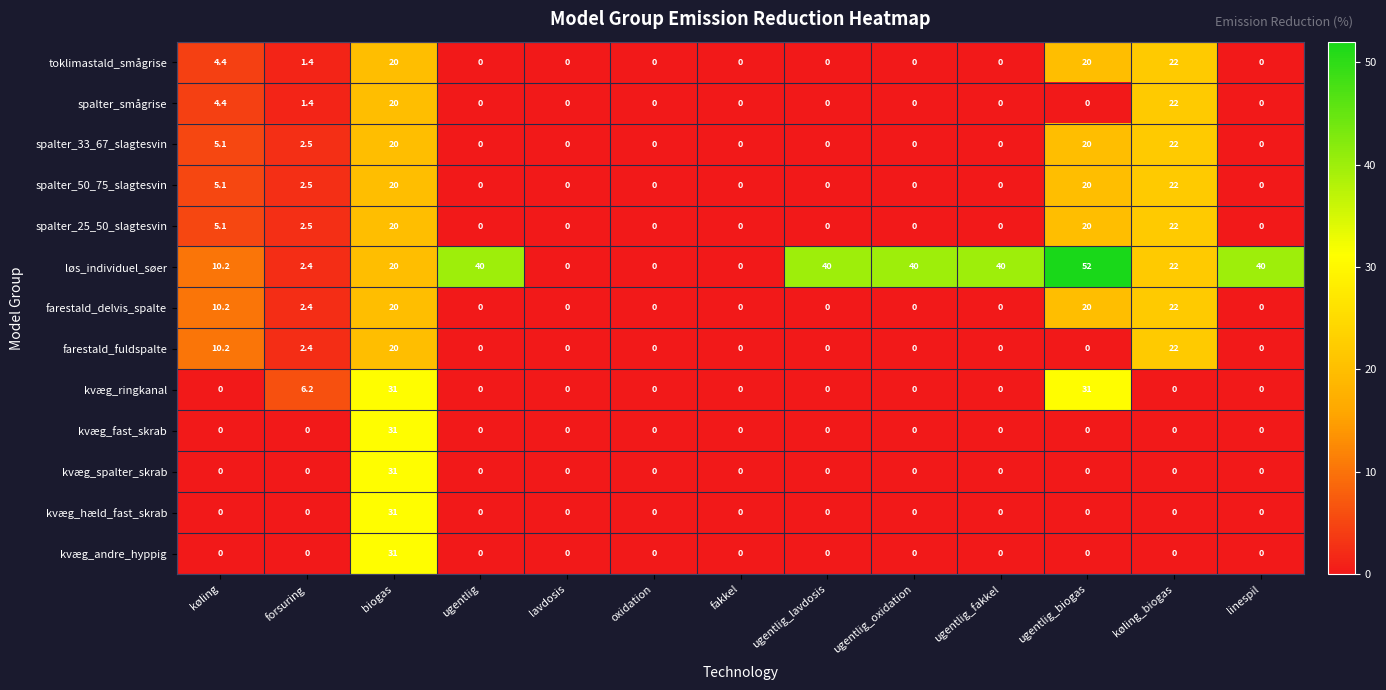

Which series has the largest range (max minus min)?

løs_individuel_søer